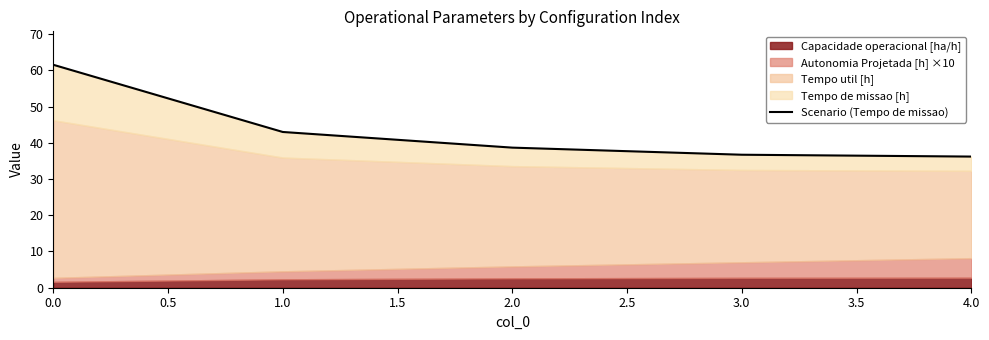

Is it true that the value at 0.0 is 89.1?

False